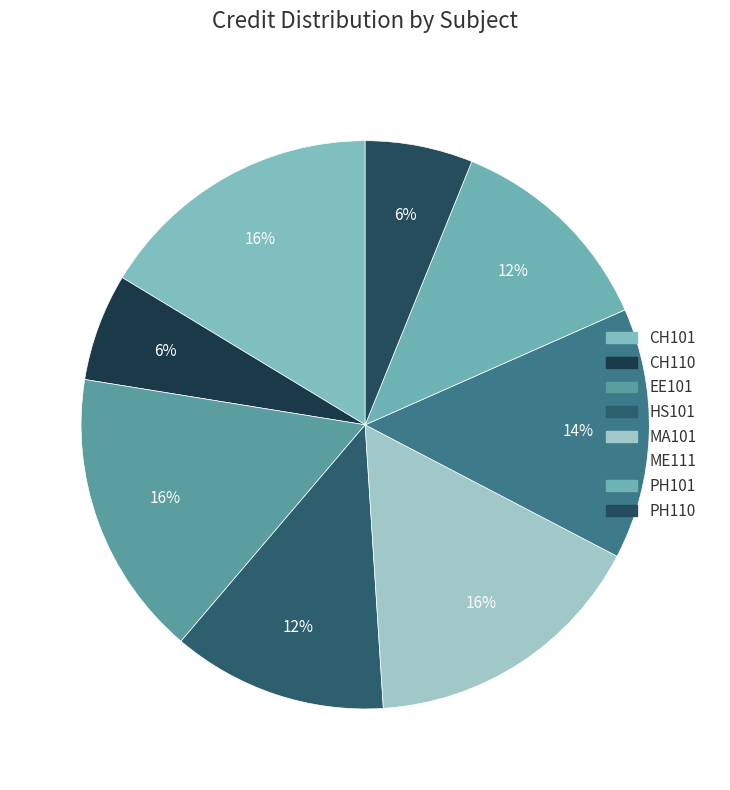

How many segments does this pie chart have?

8